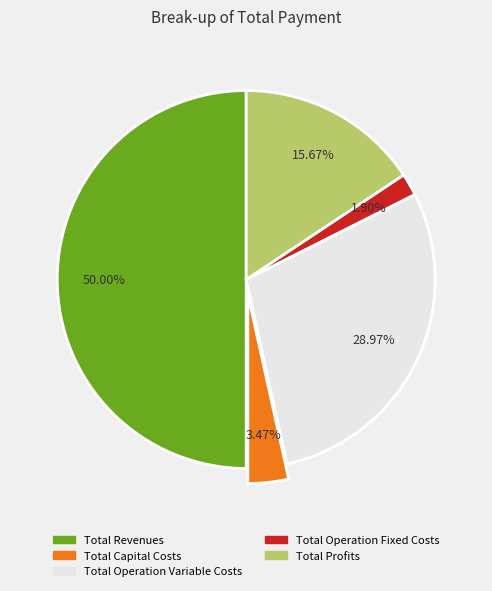

What percentage is the Total Capital Costs slice, to the nearest percent?

3%